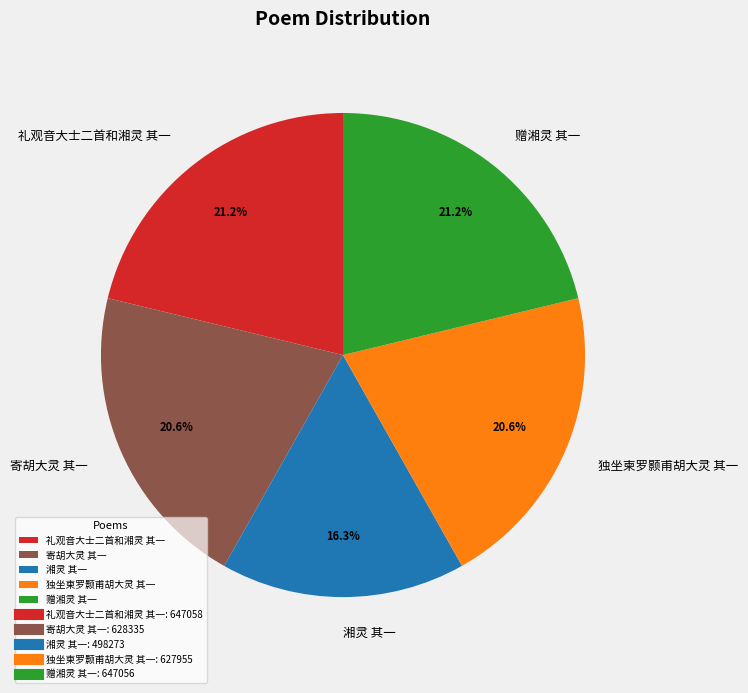

Does any single category account for the majority?

No